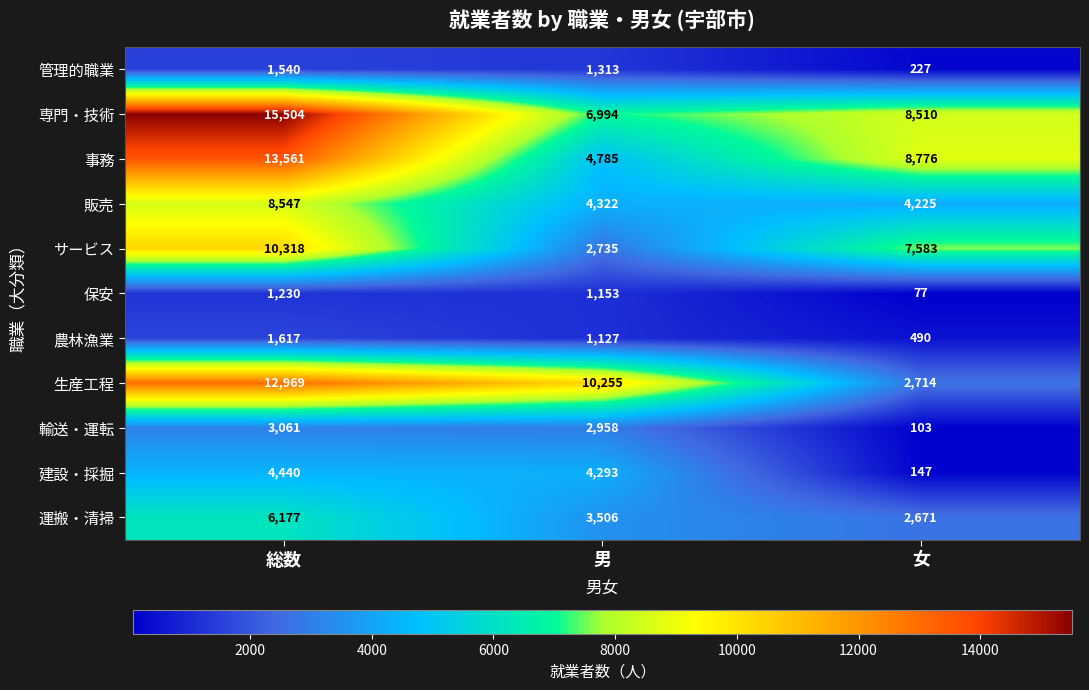

Which category has the highest value in the 生産工程 series?

総数